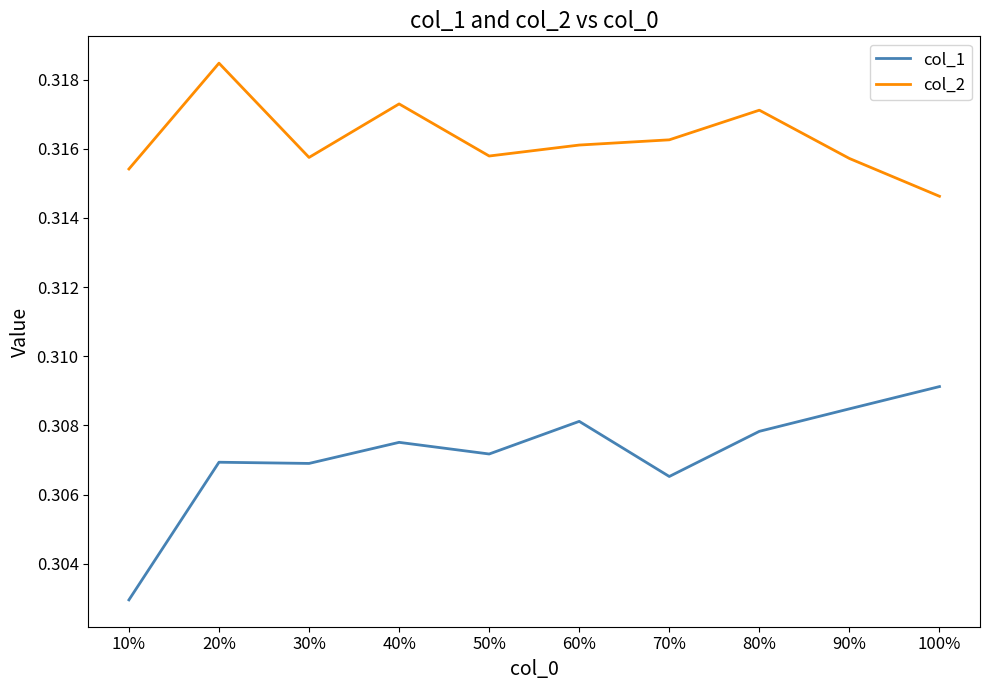

Is this an area chart (filled region under the line)?

No